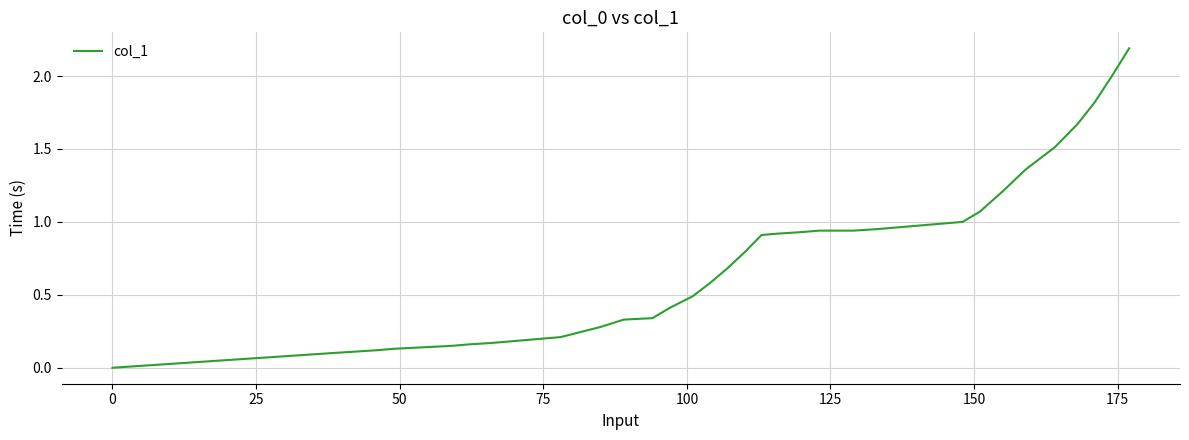

What is the greatest value displayed?

2.2